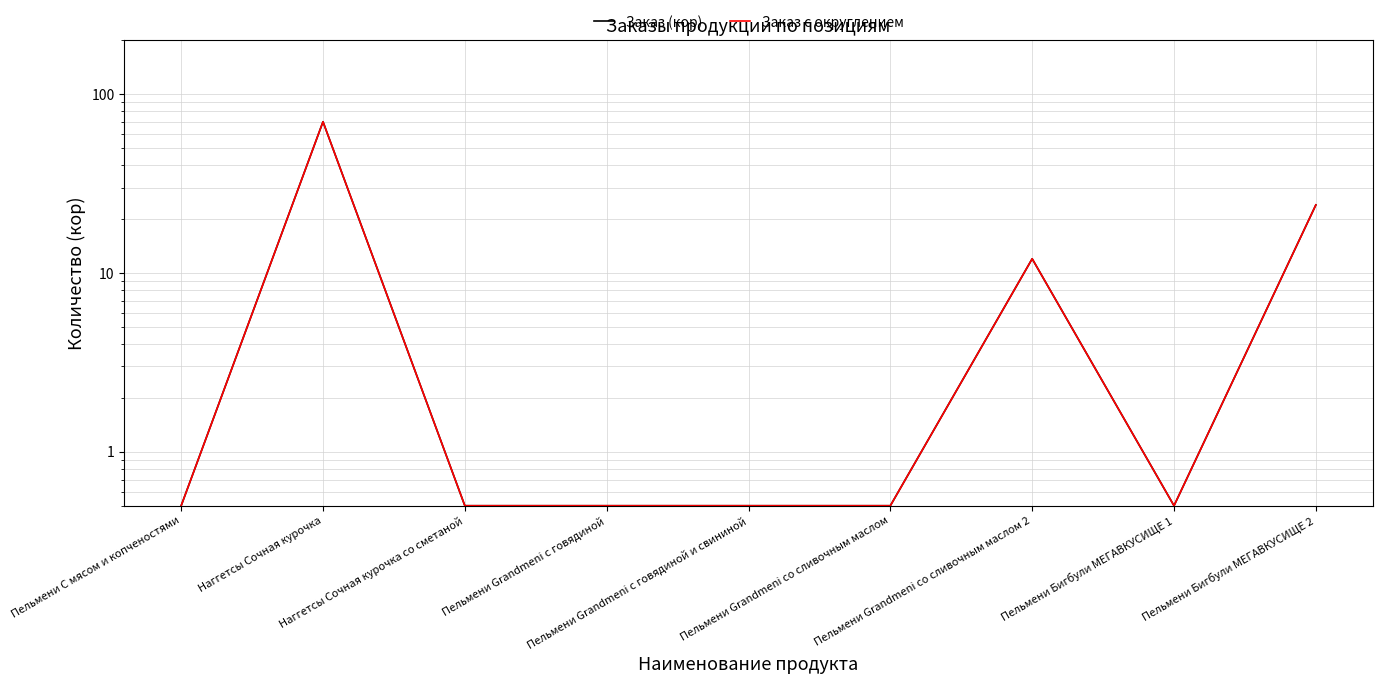

What is the label of the 1st point from the right?

Пельмени Бигбули МЕГАВКУСИЩЕ 2